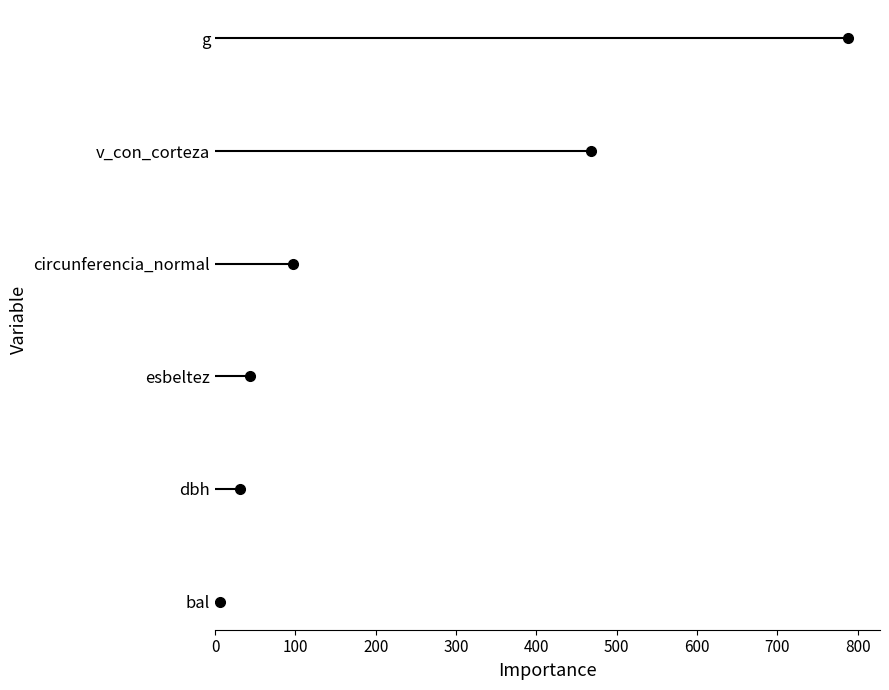

Is the value of g at 100 greater than the value of dbh at 0?

Yes